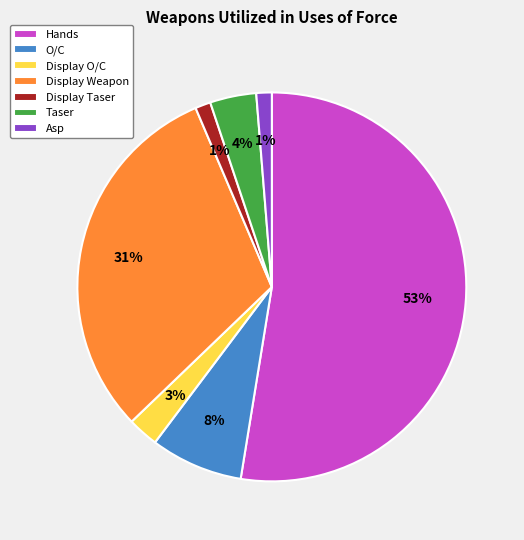

Combined, do Taser and Display O/C account for over 50%?

No